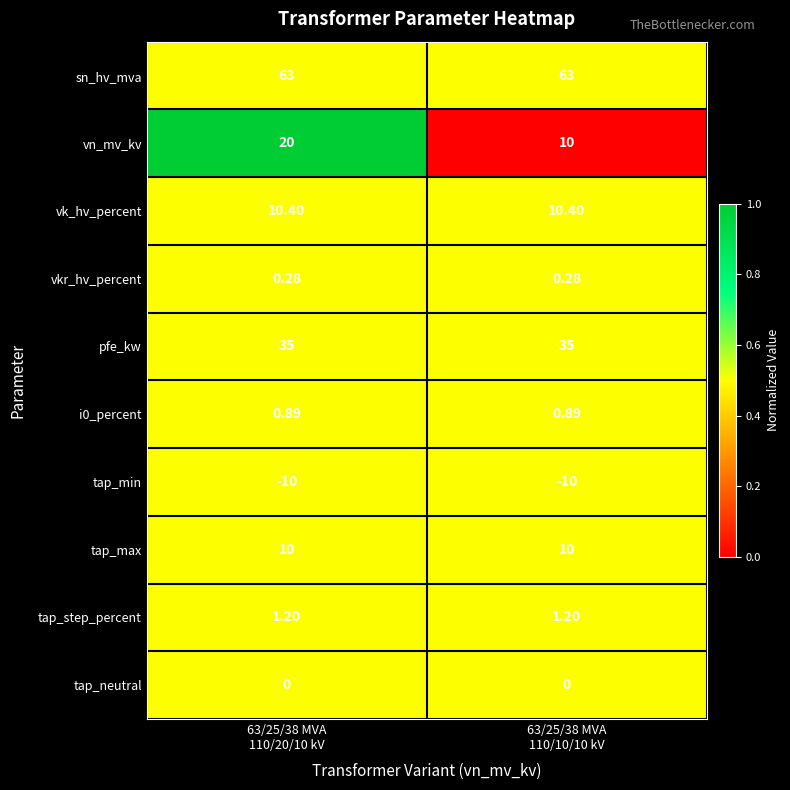

Which series has the widest spread of values?

vn_mv_kv